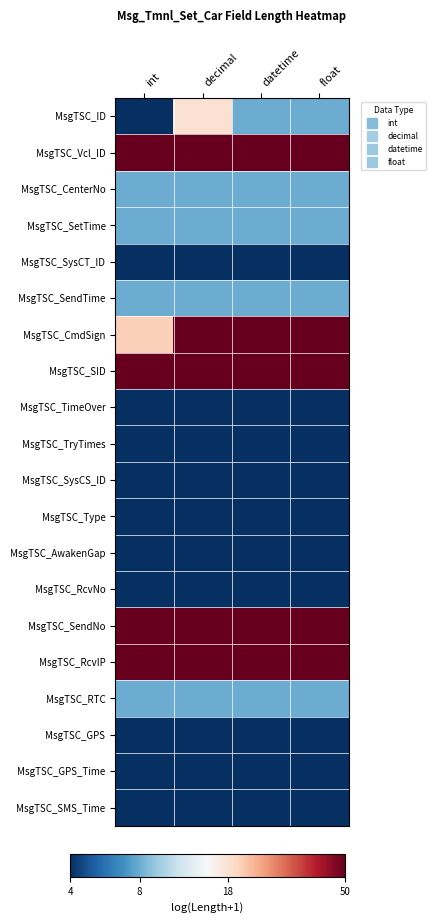

What is the difference between the highest and lowest values at int?

2.3